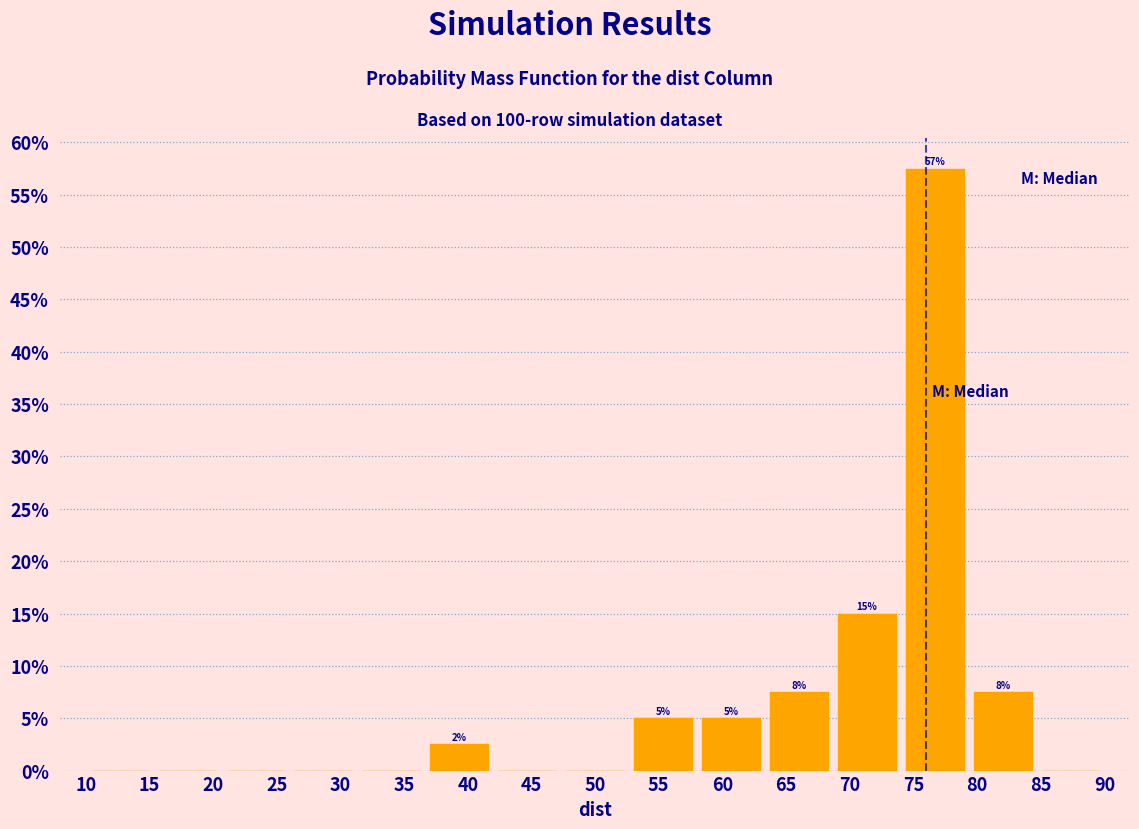

Over which range of the x-axis is the bar tallest?

74.0 to 79.5